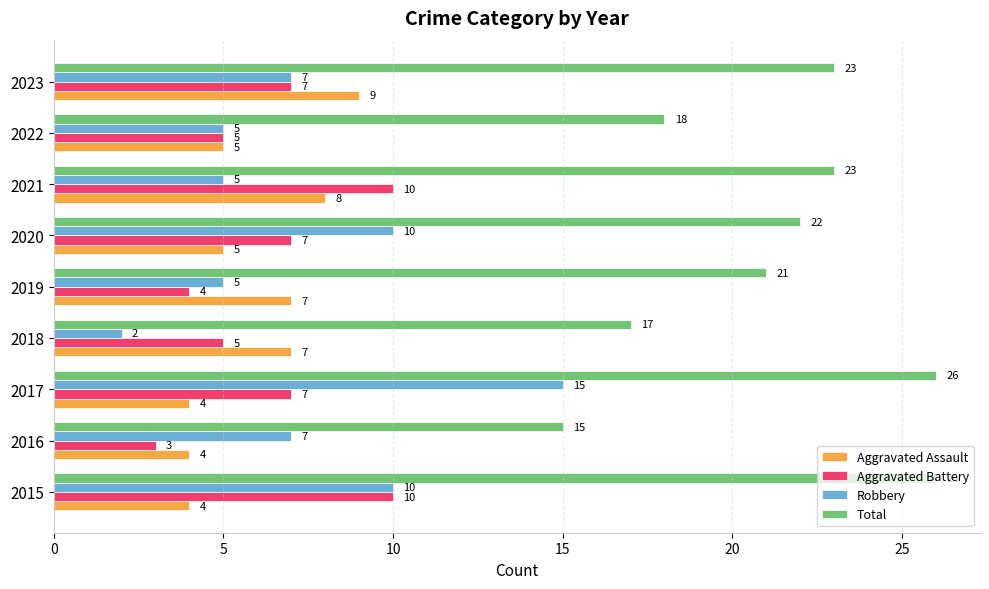

How many series are shown in this chart?

4